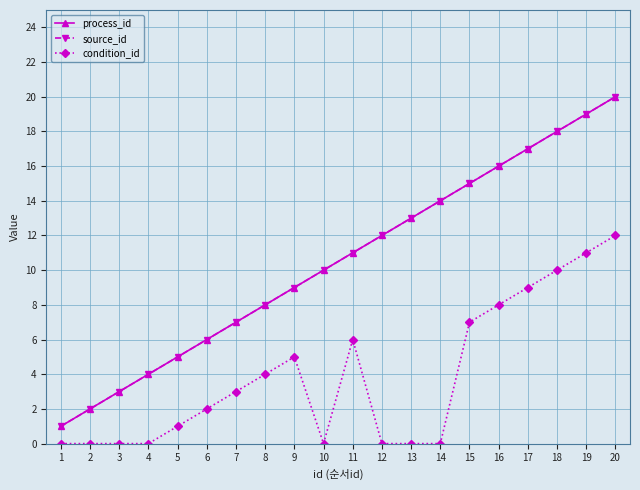

Is this an area chart (filled region under the line)?

No